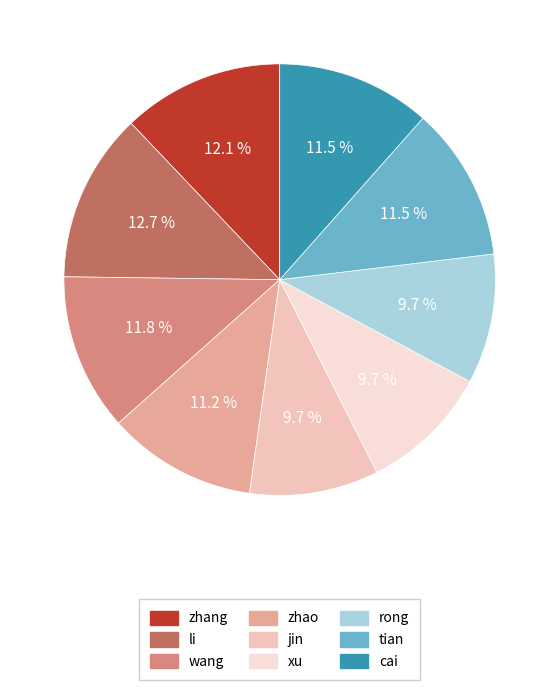

To the nearest percent, what percentage of the pie is jin?

10%